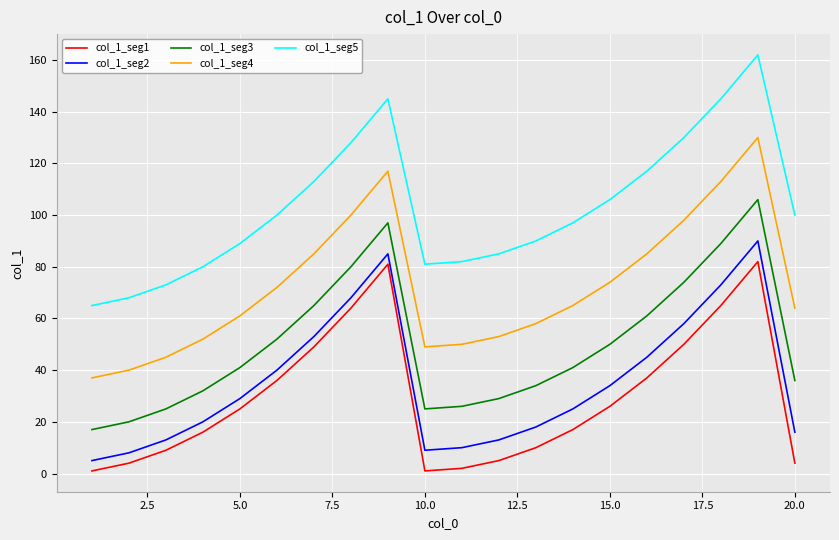

What is the maximum value shown in the chart?

162